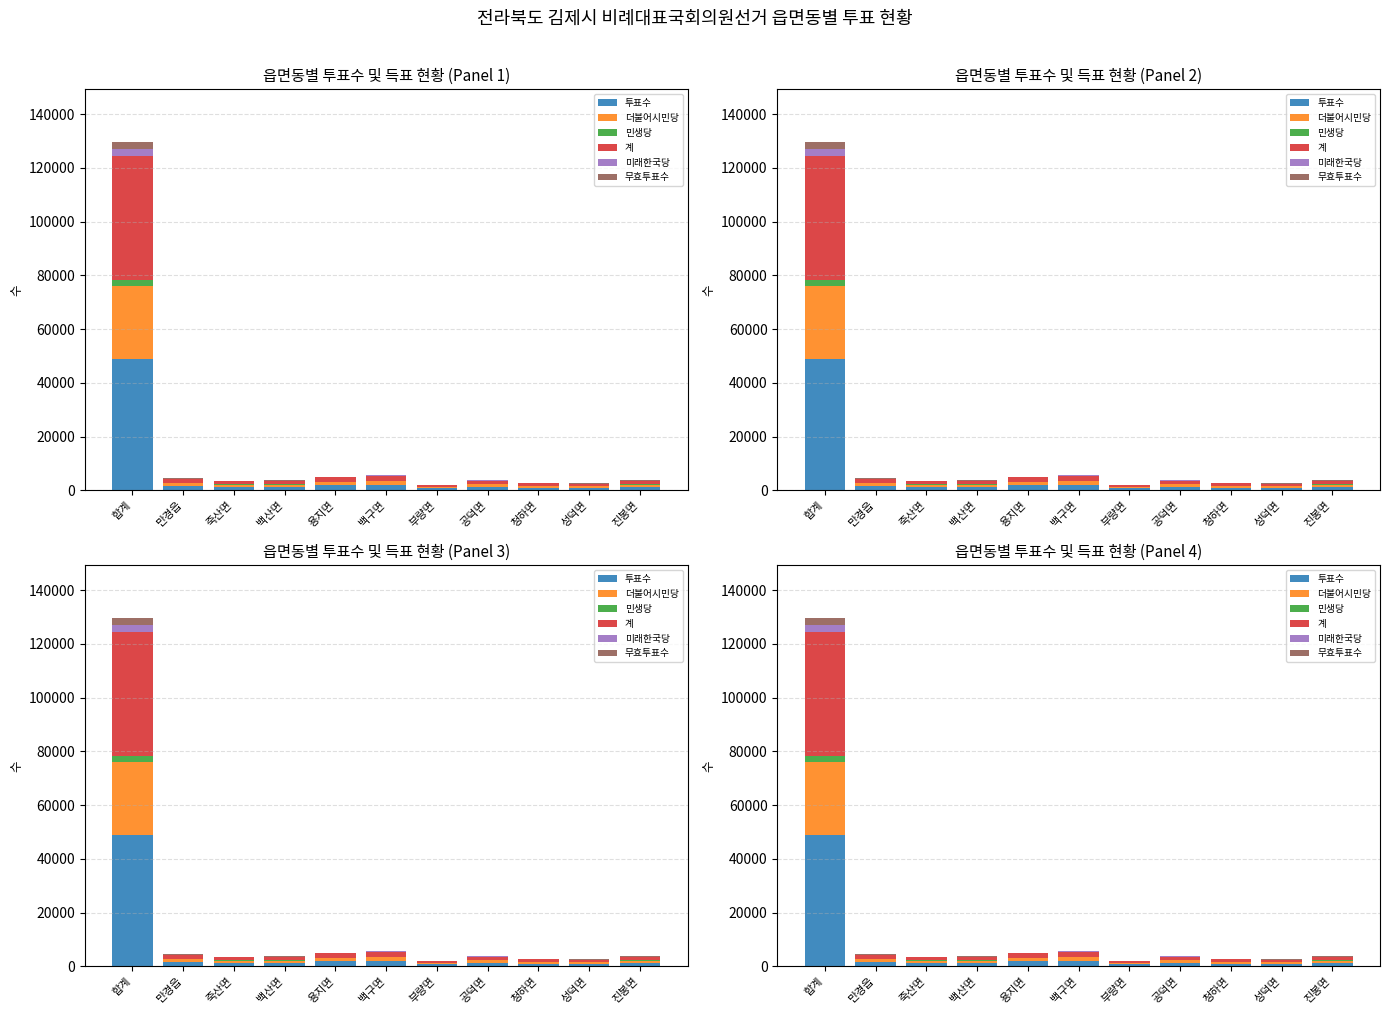

Rank the categories by 미래한국당 value from highest to lowest.

합계, 백구면, 용지면, 공덕면, 만경읍, 진봉면, 백산면, 죽산면, 성덕면, 청하면, 부량면